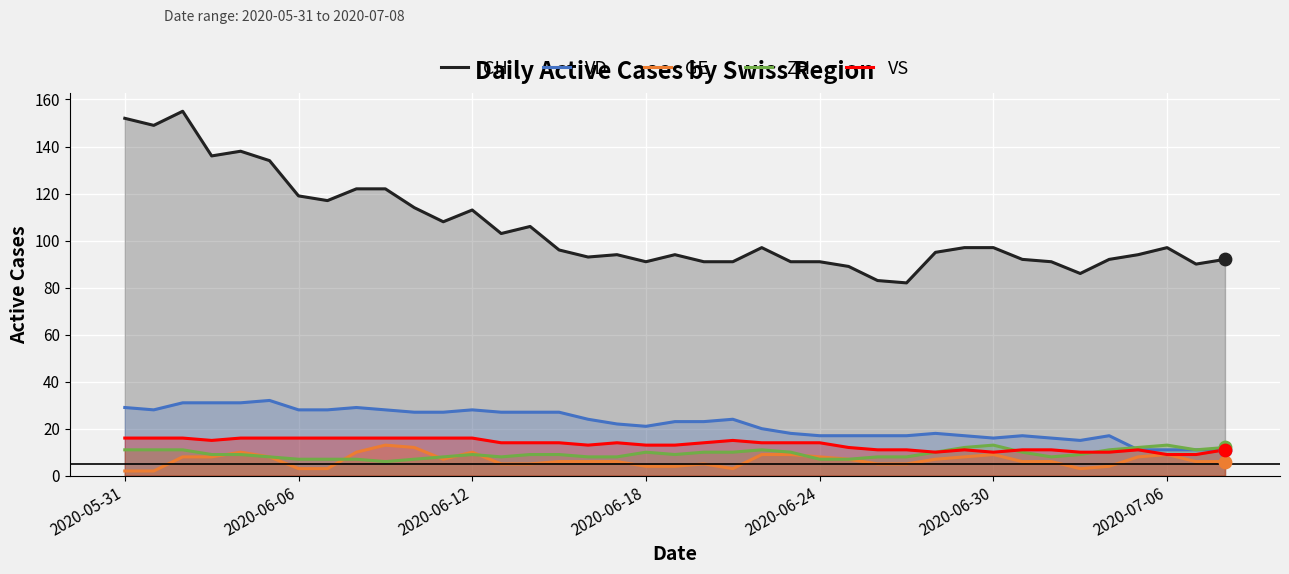

Which series contains the highest Y value?

CH